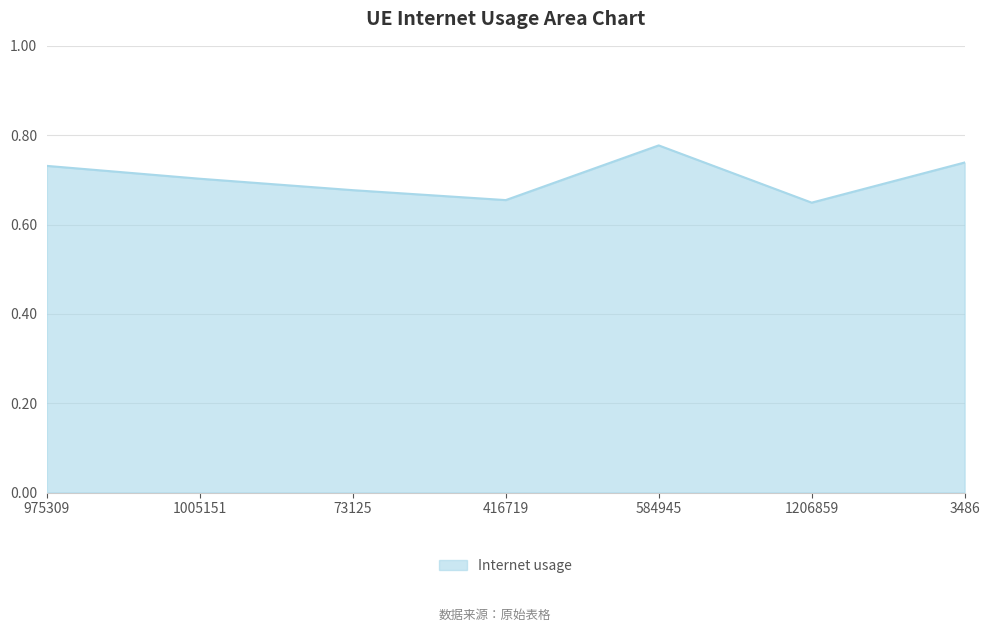

Count the values in the range 0 to 1.

7